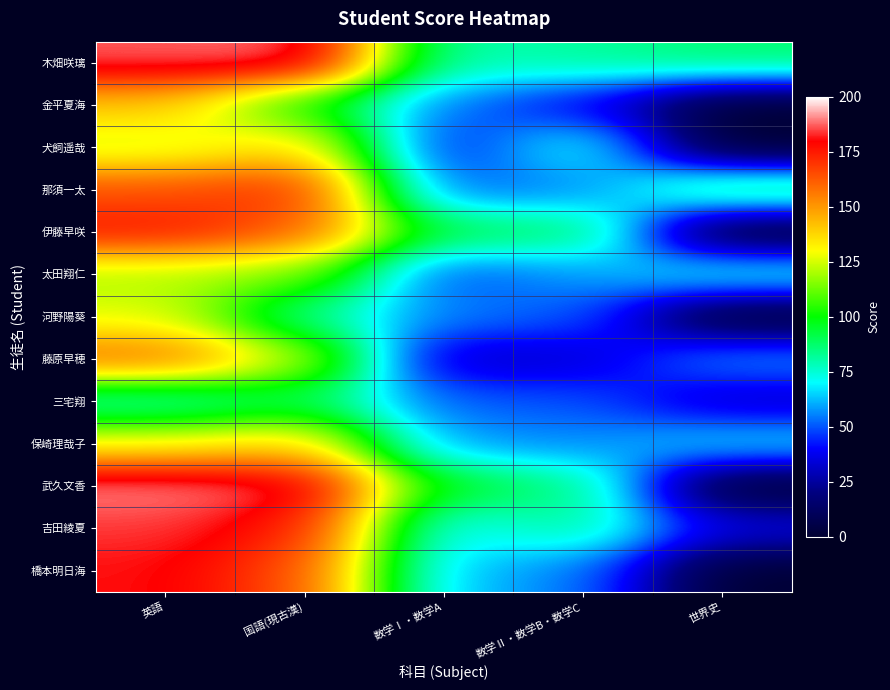

Reading left to right, what are all the values shown in this chart?

木畑咲璃: 英語=187	国語(現古漢)=190	数学Ⅰ・数学A=78	数学Ⅱ・数学B・数学C=82	世界史=87
金平夏海: 英語=141	国語(現古漢)=100	数学Ⅰ・数学A=54	数学Ⅱ・数学B・数学C=38	世界史=0
犬飼遥哉: 英語=124	国語(現古漢)=139	数学Ⅰ・数学A=40	数学Ⅱ・数学B・数学C=75	世界史=0
那須一太: 英語=164	国語(現古漢)=172	数学Ⅰ・数学A=51	数学Ⅱ・数学B・数学C=55	世界史=91
伊藤早咲: 英語=176	国語(現古漢)=162	数学Ⅰ・数学A=91	数学Ⅱ・数学B・数学C=90	世界史=0
太田翔仁: 英語=120	国語(現古漢)=115	数学Ⅰ・数学A=48	数学Ⅱ・数学B・数学C=58	世界史=73
河野陽葵: 英語=127	国語(現古漢)=82	数学Ⅰ・数学A=55	数学Ⅱ・数学B・数学C=51	世界史=0
藤原早穂: 英語=159	国語(現古漢)=123	数学Ⅰ・数学A=30	数学Ⅱ・数学B・数学C=33	世界史=57
三宅翔: 英語=77	国語(現古漢)=90	数学Ⅰ・数学A=51	数学Ⅱ・数学B・数学C=50	世界史=31
保崎理哉子: 英語=130	国語(現古漢)=139	数学Ⅰ・数学A=58	数学Ⅱ・数学B・数学C=56	世界史=67
武久文香: 英語=191	国語(現古漢)=186	数学Ⅰ・数学A=96	数学Ⅱ・数学B・数学C=86	世界史=0
吉田綾夏: 英語=184	国語(現古漢)=175	数学Ⅰ・数学A=67	数学Ⅱ・数学B・数学C=83	世界史=36
橋本明日海: 英語=181	国語(現古漢)=165	数学Ⅰ・数学A=63	数学Ⅱ・数学B・数学C=55	世界史=0